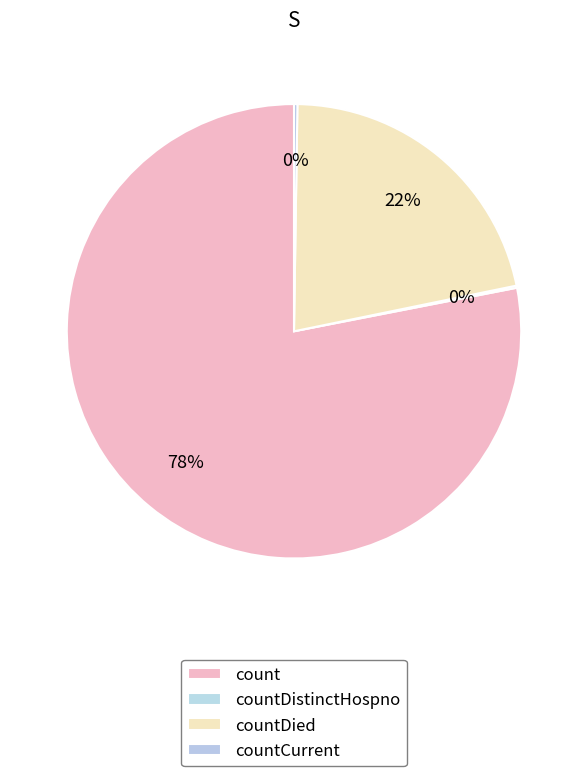

To the nearest percent, what is the average slice percentage?

25%